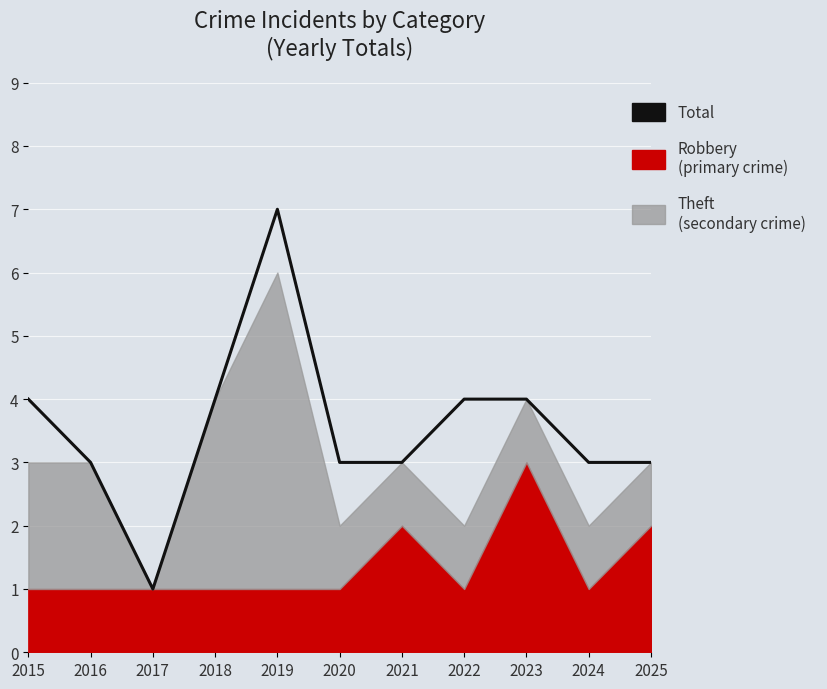

The chart shows a value of 2 at 2022. True or false?

False